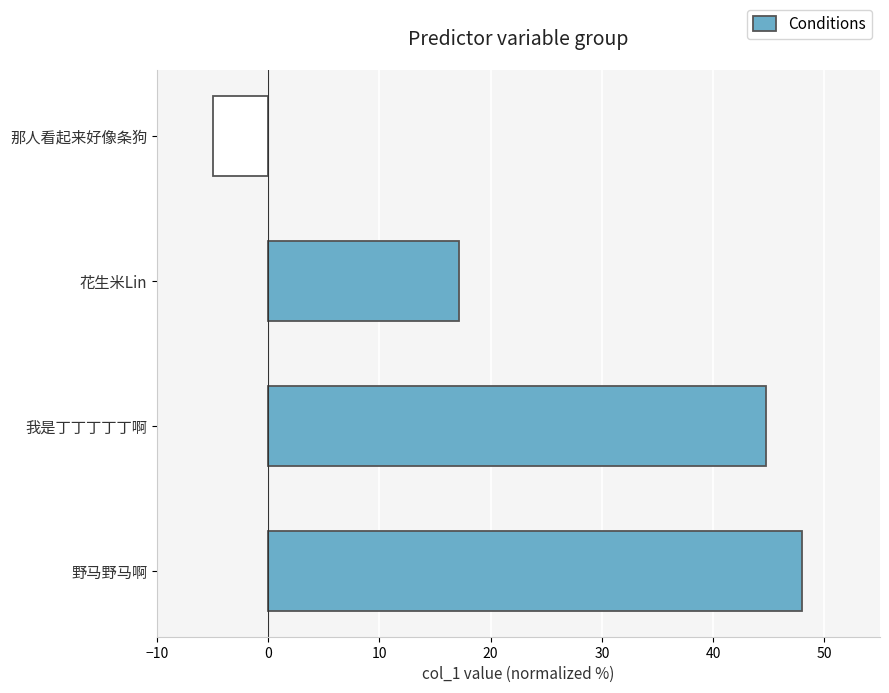

What is the change in value from 野马野马啊 to 花生米Lin?

-30.9